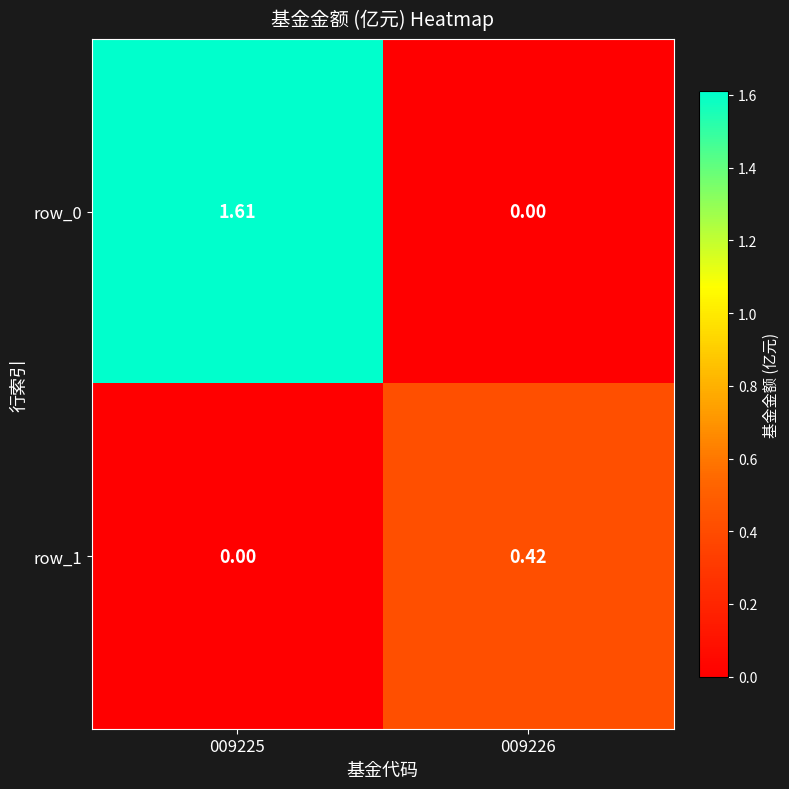

Which series has the largest range (max minus min)?

row_0